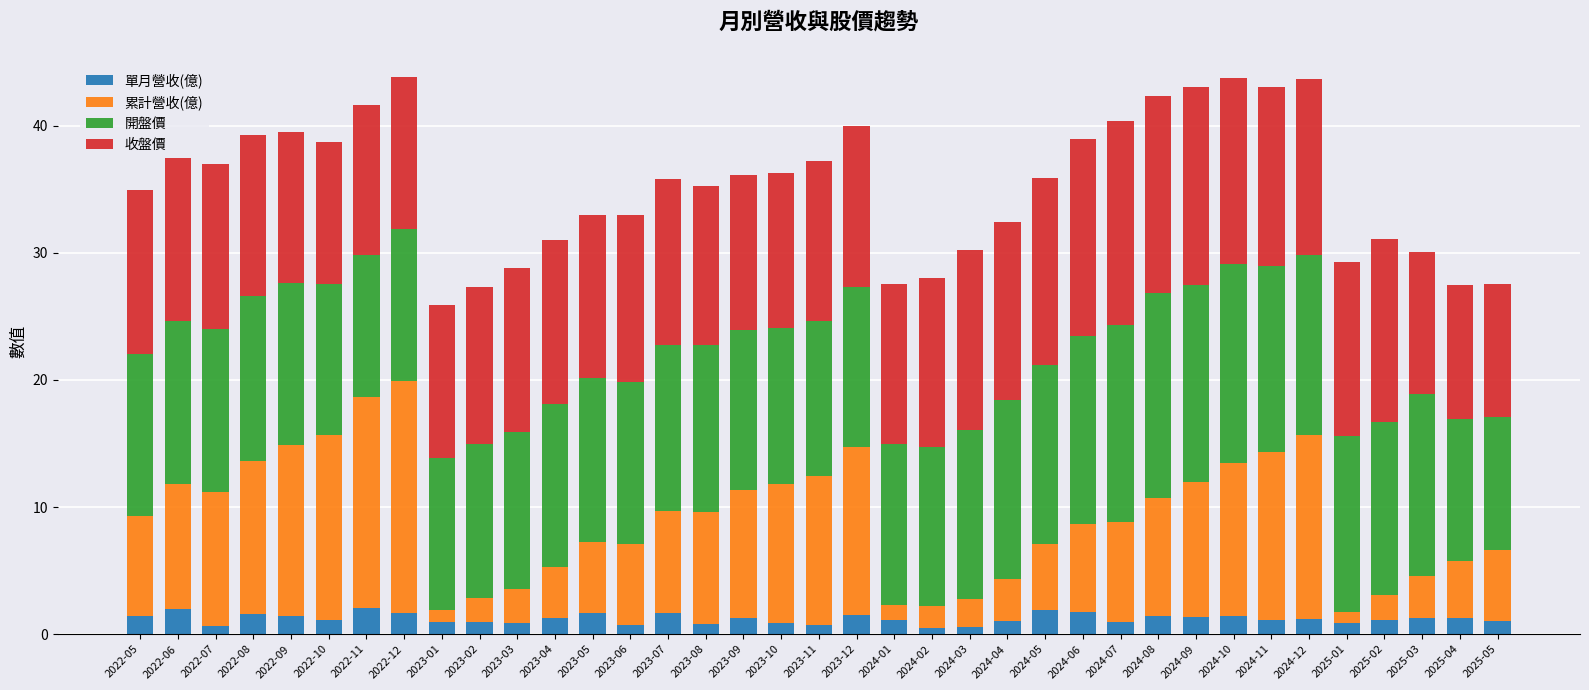

Are the bars grouped side by side (vs. stacked)?

No